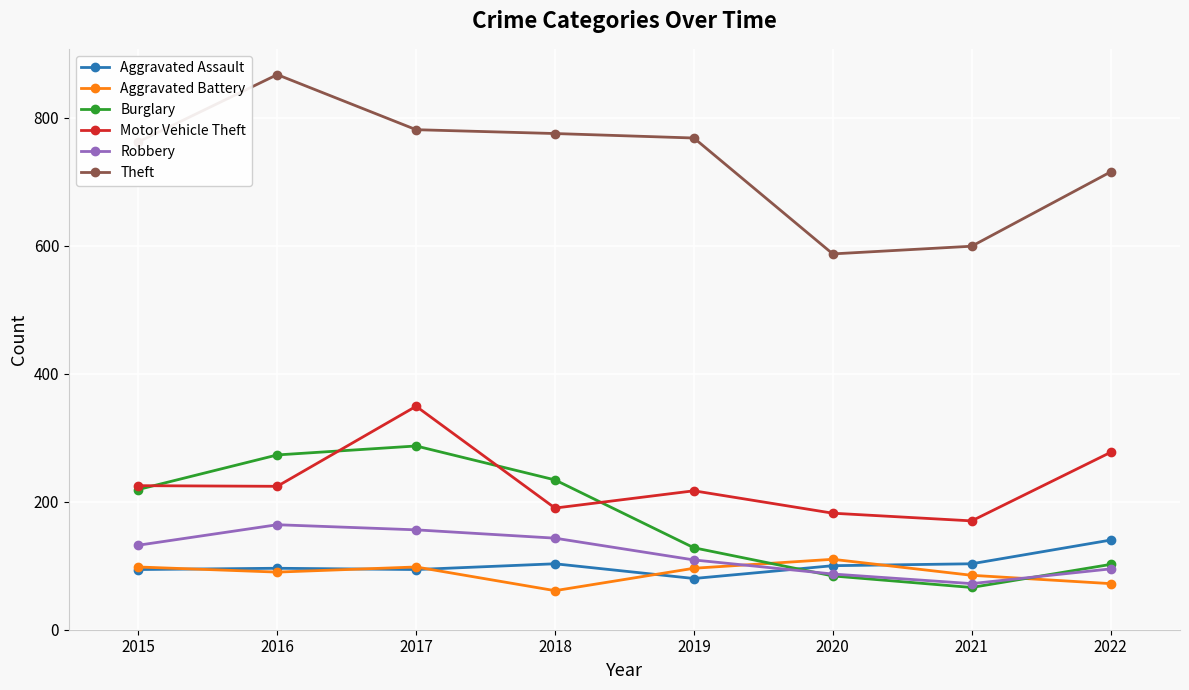

What is the difference between the Burglary values at 2015 and 2016?

54